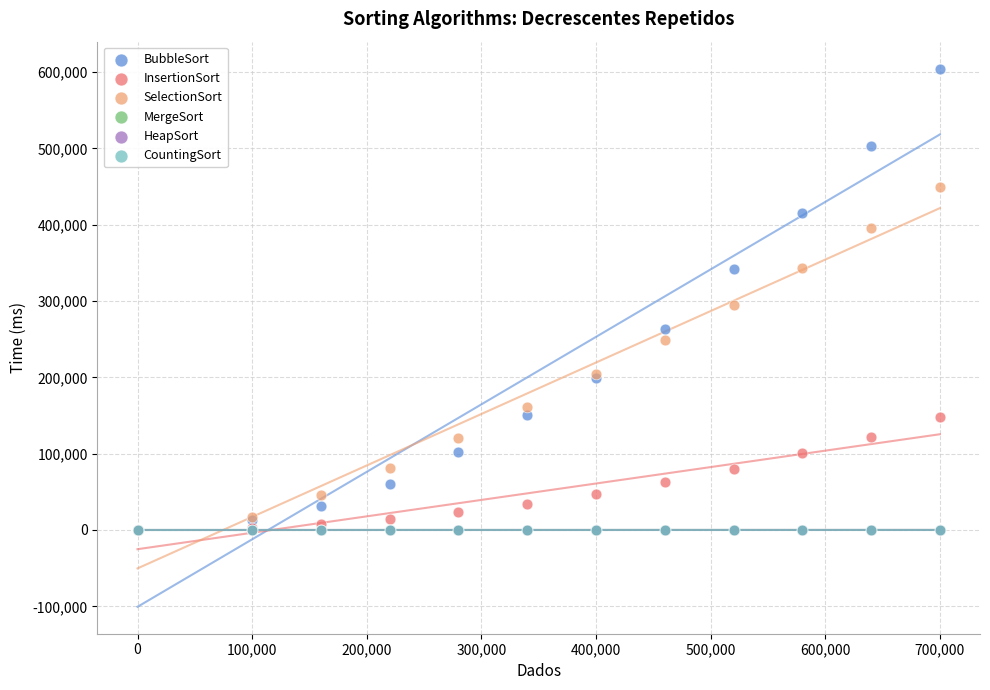

What are all the series names shown in the legend?

BubbleSort, InsertionSort, SelectionSort, MergeSort, HeapSort, CountingSort